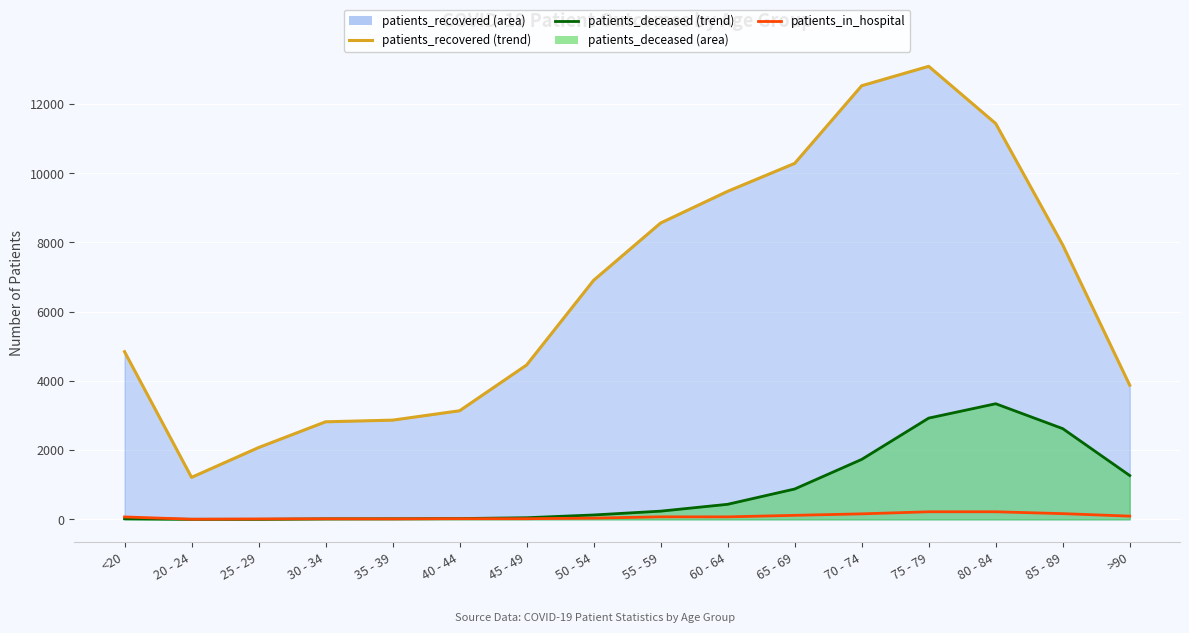

Count the number of data series in this chart.

1